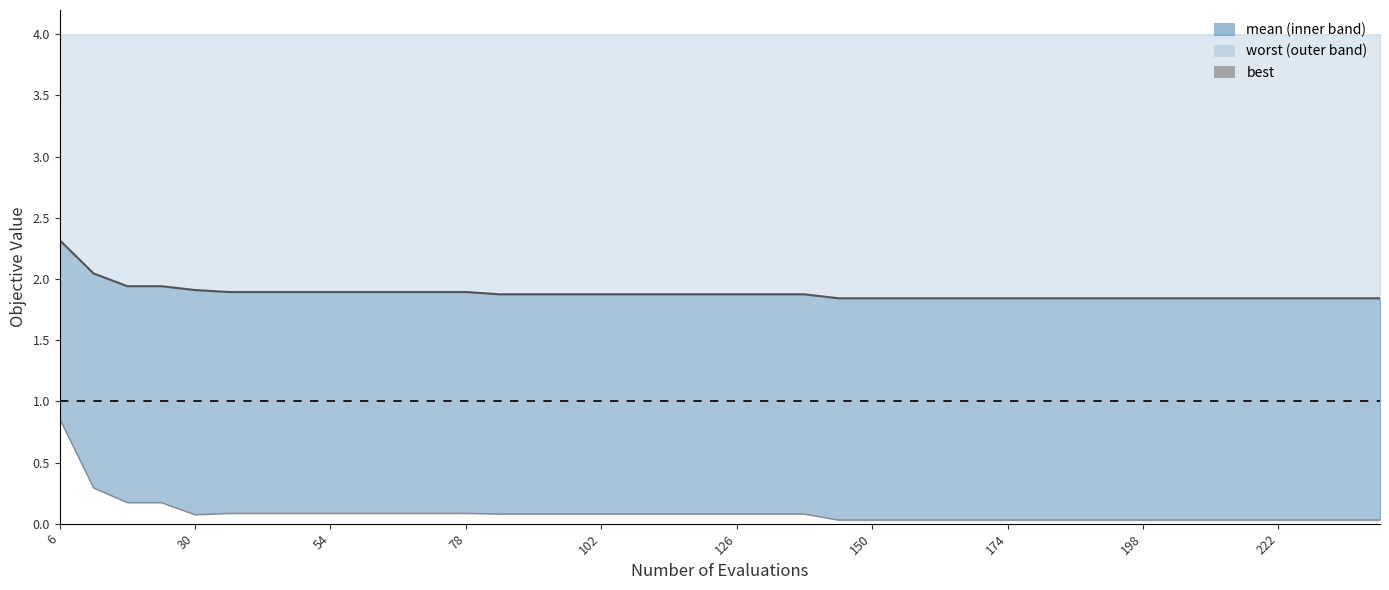

How many interior local valleys does the best series have?

1